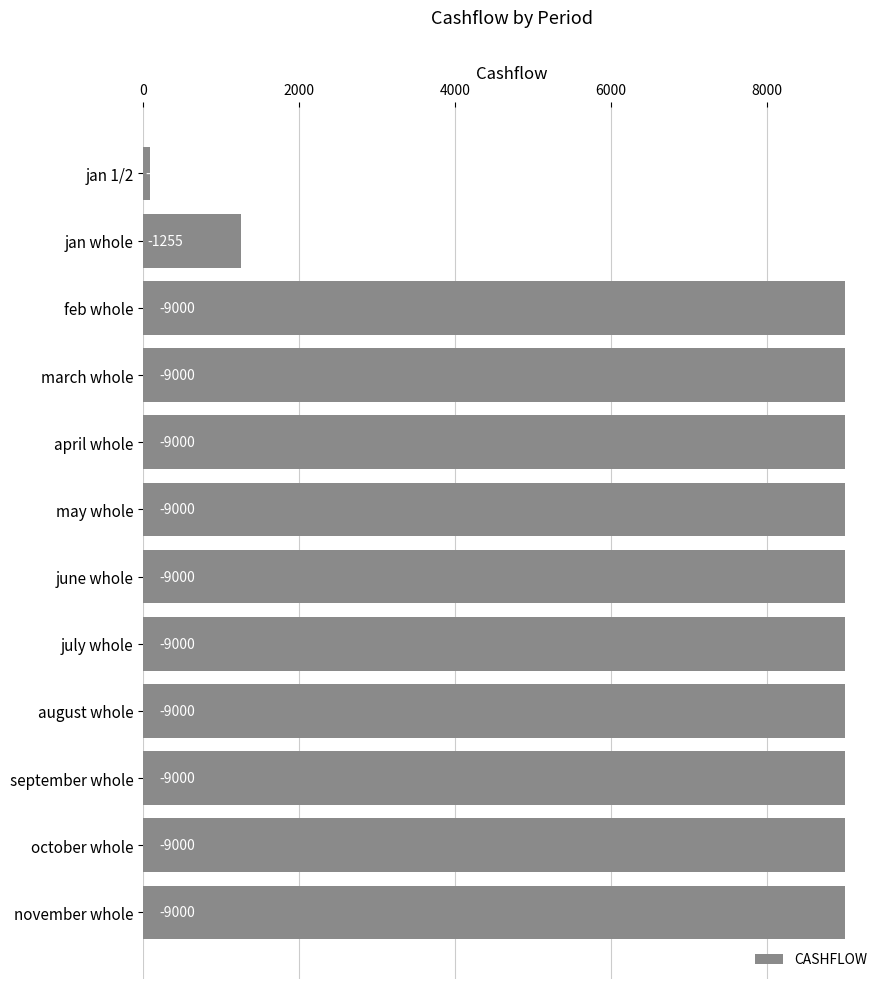

Are the bars horizontal?

Yes